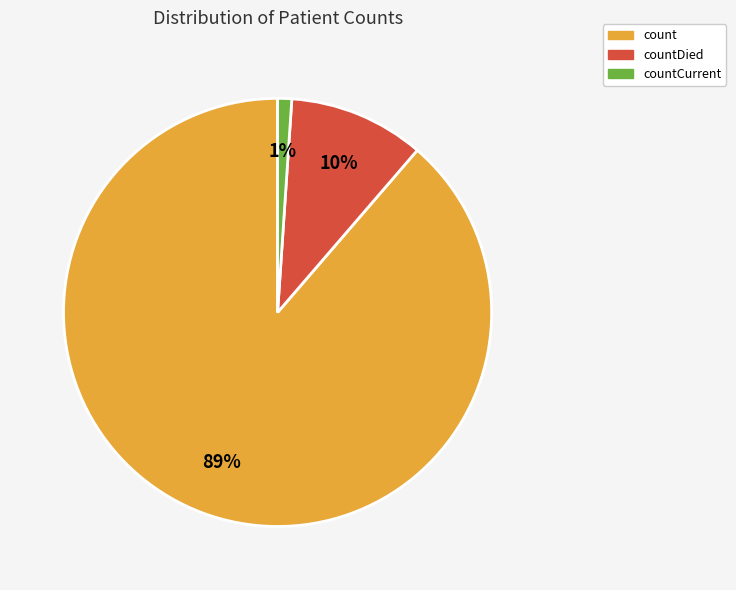

What percentage is the count slice, to the nearest percent?

89%